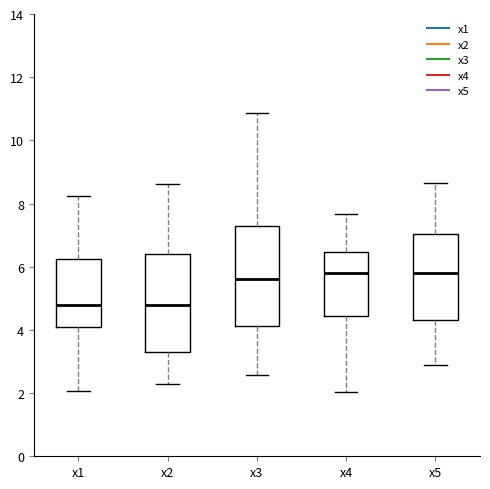

Reading left to right, read every box against the y-axis: the position of its median line, the range the box covers, and the ends of its whiskers. The values are not printed on the chart, so give them approximately, as read against the axis.

x1: median 4.8, box 4.0 to 6.2, whiskers 2.0 to 8.2
x2: median 4.8, box 3.2 to 6.4, whiskers 2.2 to 8.6
x3: median 5.6, box 4.2 to 7.4, whiskers 2.6 to 10.8
x4: median 5.8, box 4.4 to 6.4, whiskers 2.0 to 7.6
x5: median 5.8, box 4.4 to 7.0, whiskers 2.8 to 8.6